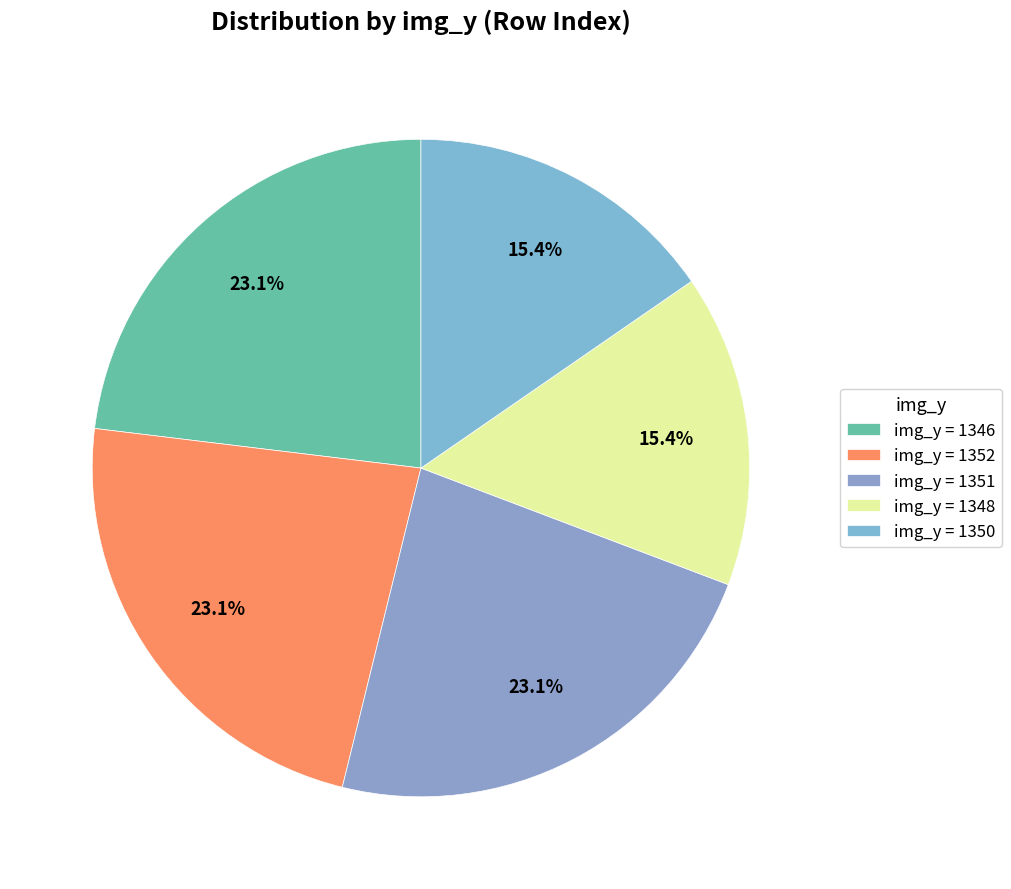

How many segments does this pie chart have?

5